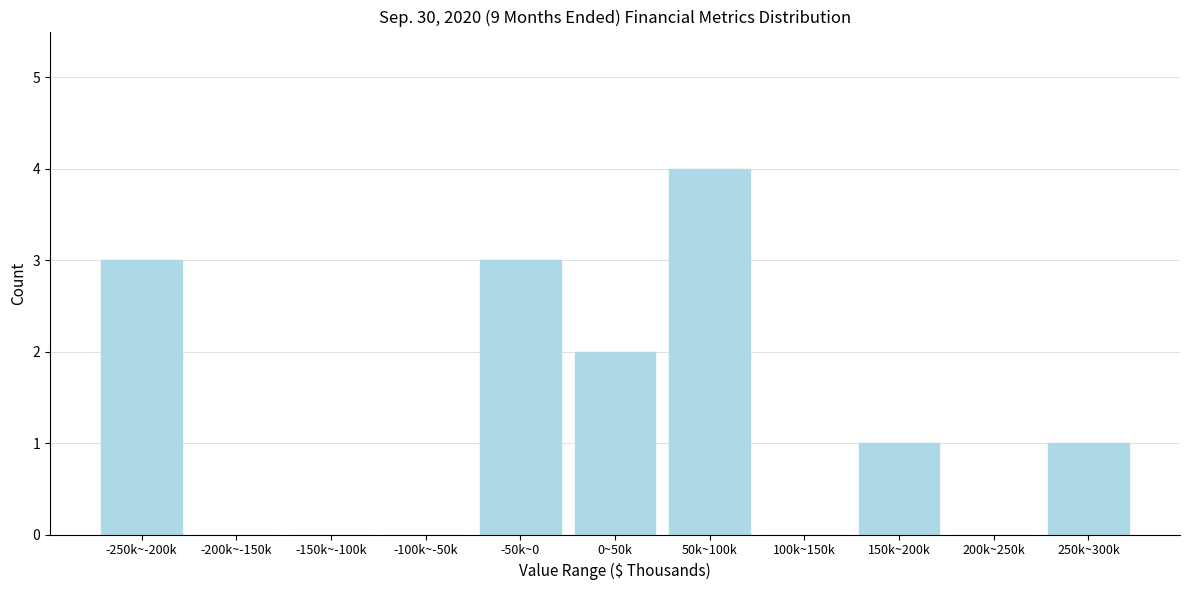

Reading left to right, transcribe all the data shown in this chart.

-250k~-200k=3	-200k~-150k=0	-150k~-100k=0	-100k~-50k=0	-50k~0=3	0~50k=2	50k~100k=4	100k~150k=0	150k~200k=1	200k~250k=0	250k~300k=1